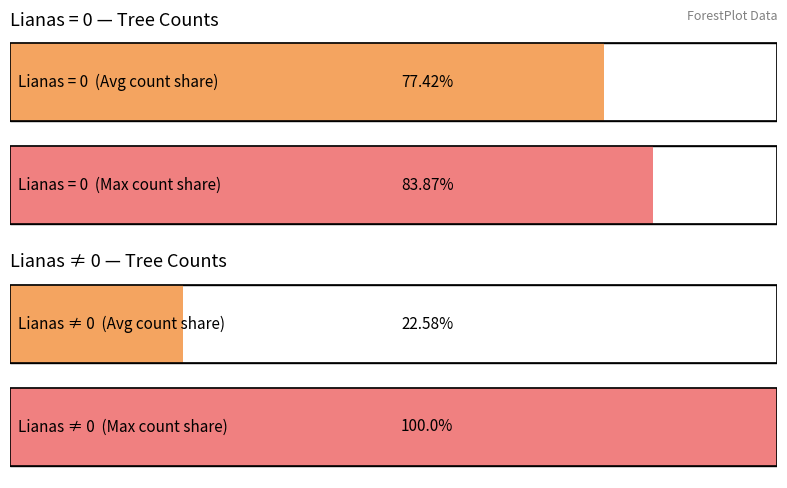

What is the highest value of the frpe series?

1